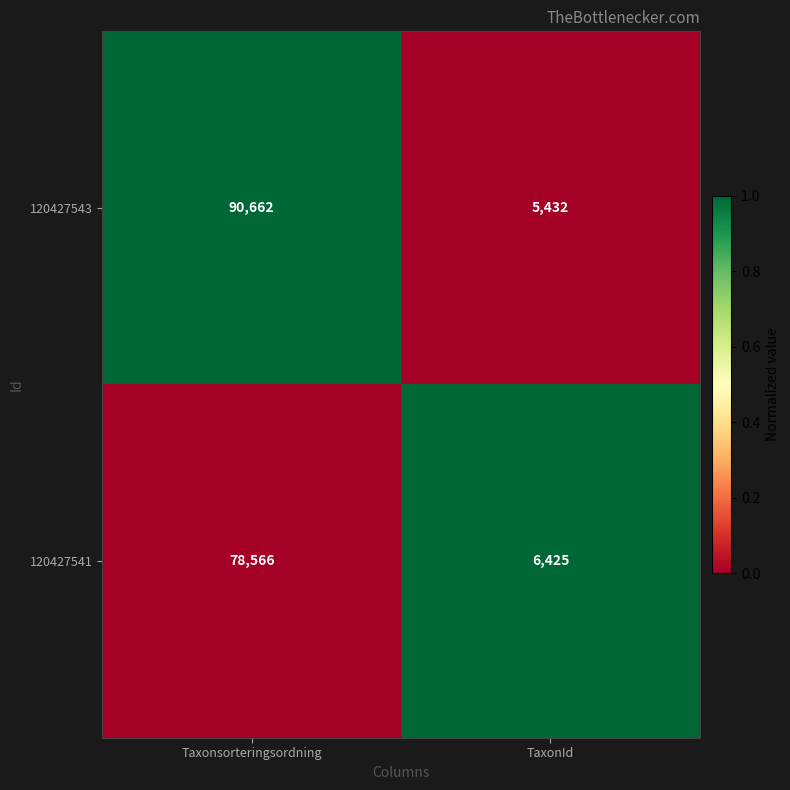

How many data points in 120427543 are less than 90662?

1